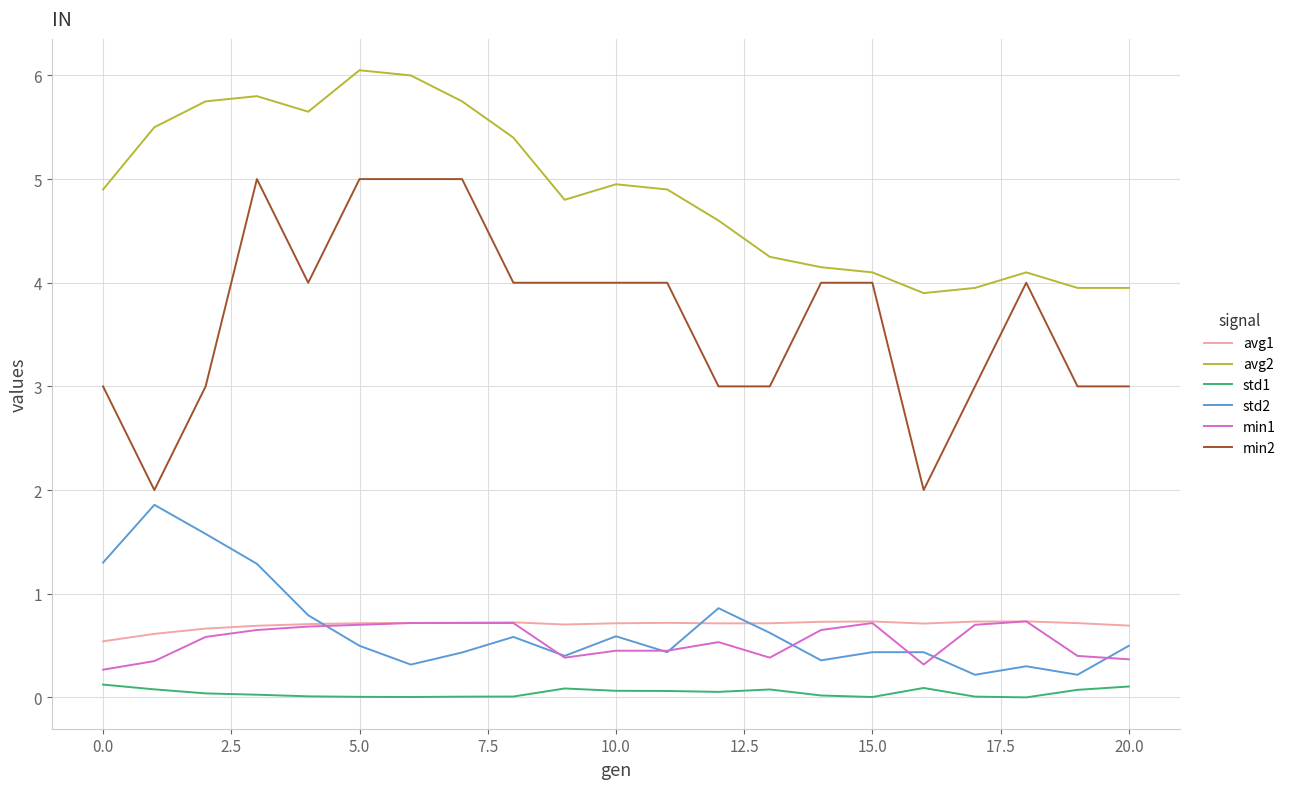

Which series has the widest spread of values?

min2